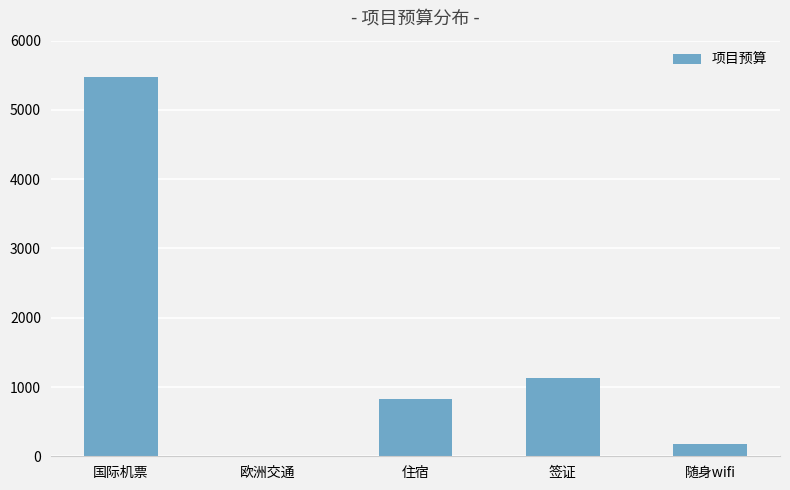

What is the greatest value displayed?

5475.0